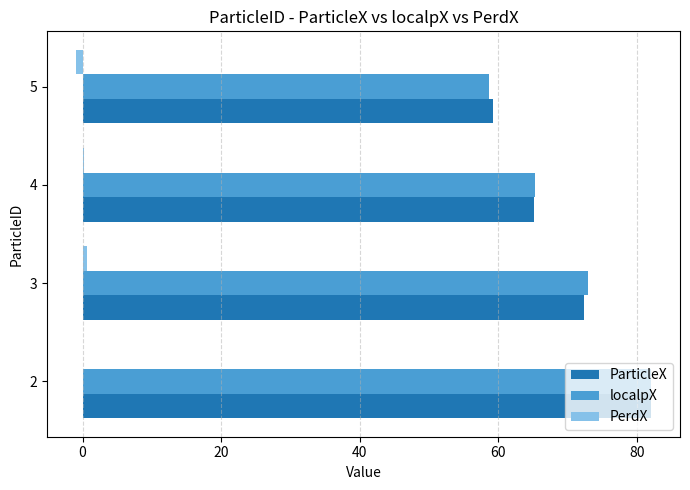

Which series changed the most between 4 and 5?

localpX